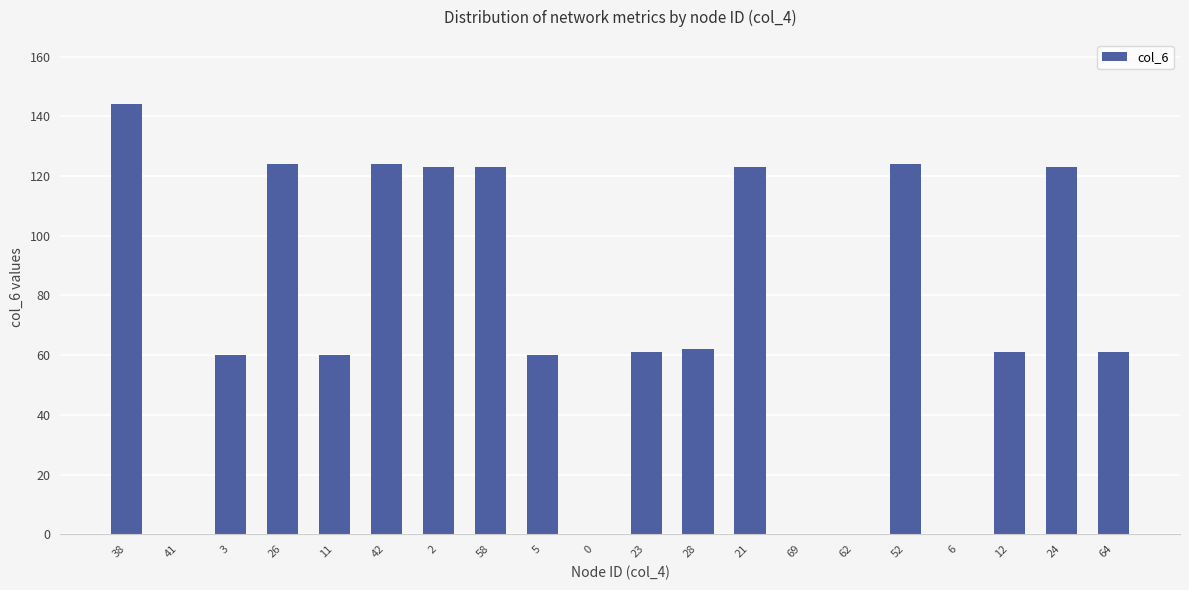

What is the maximum value shown in the chart?

144